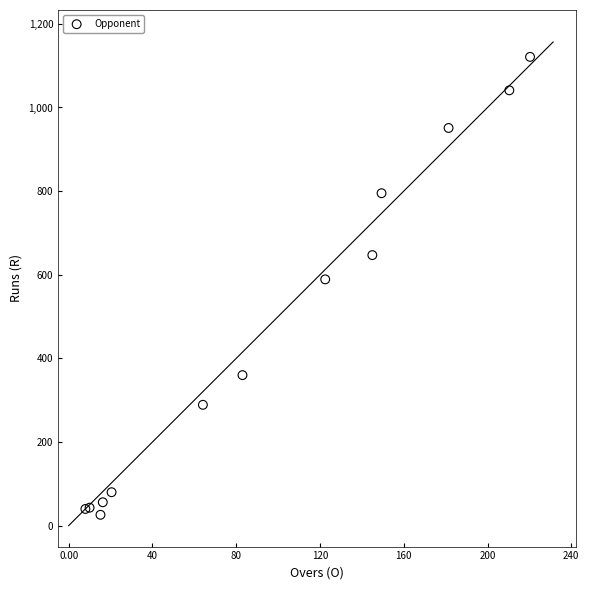

What Y value in the scatter plot is closest to 573?

589